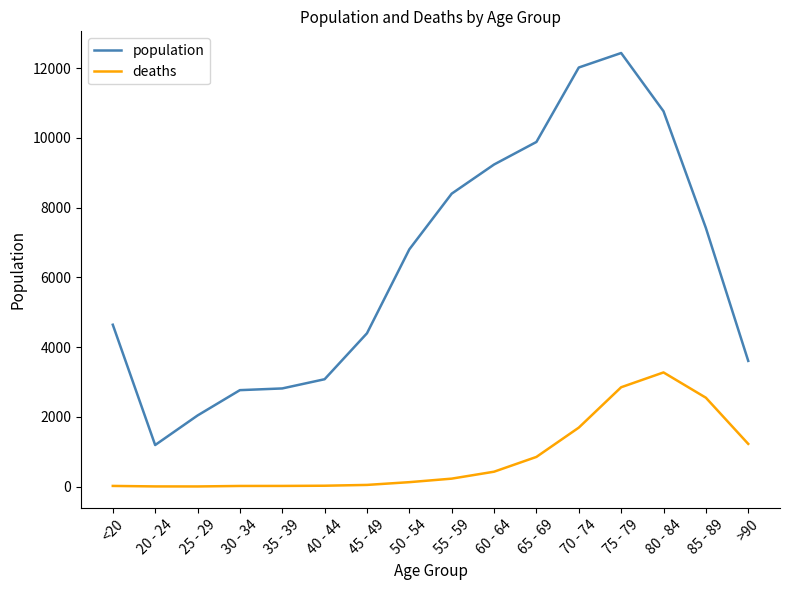

Between 20 - 24 and 80 - 84, which series saw the biggest shift?

population